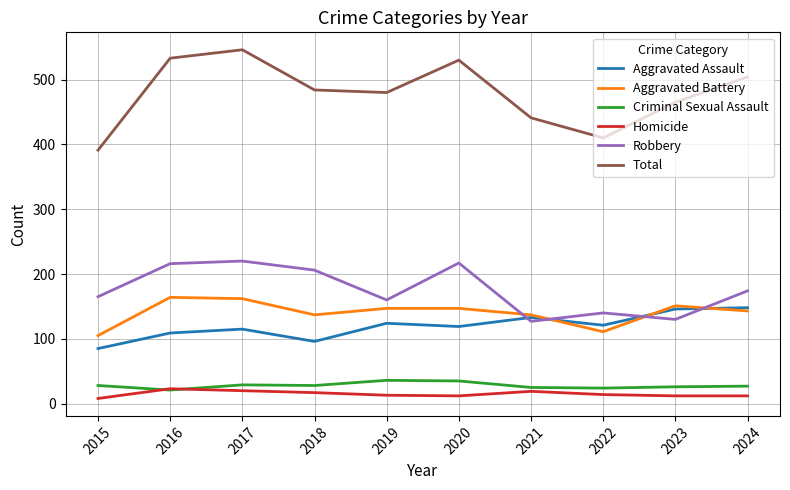

What is the lowest value of the Total series?

391